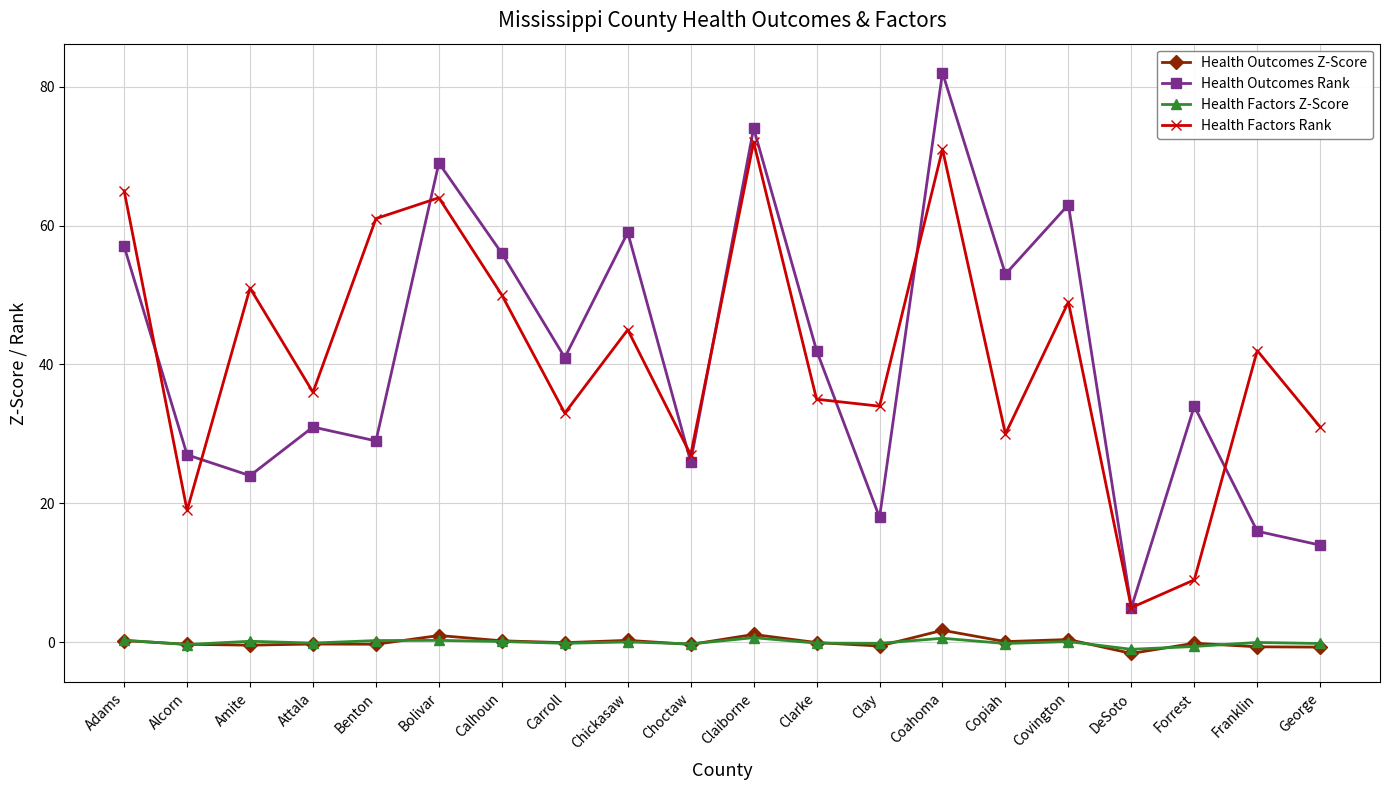

What is the sum of the Health Factors Z-Score values at Clay and Coahoma?

0.5